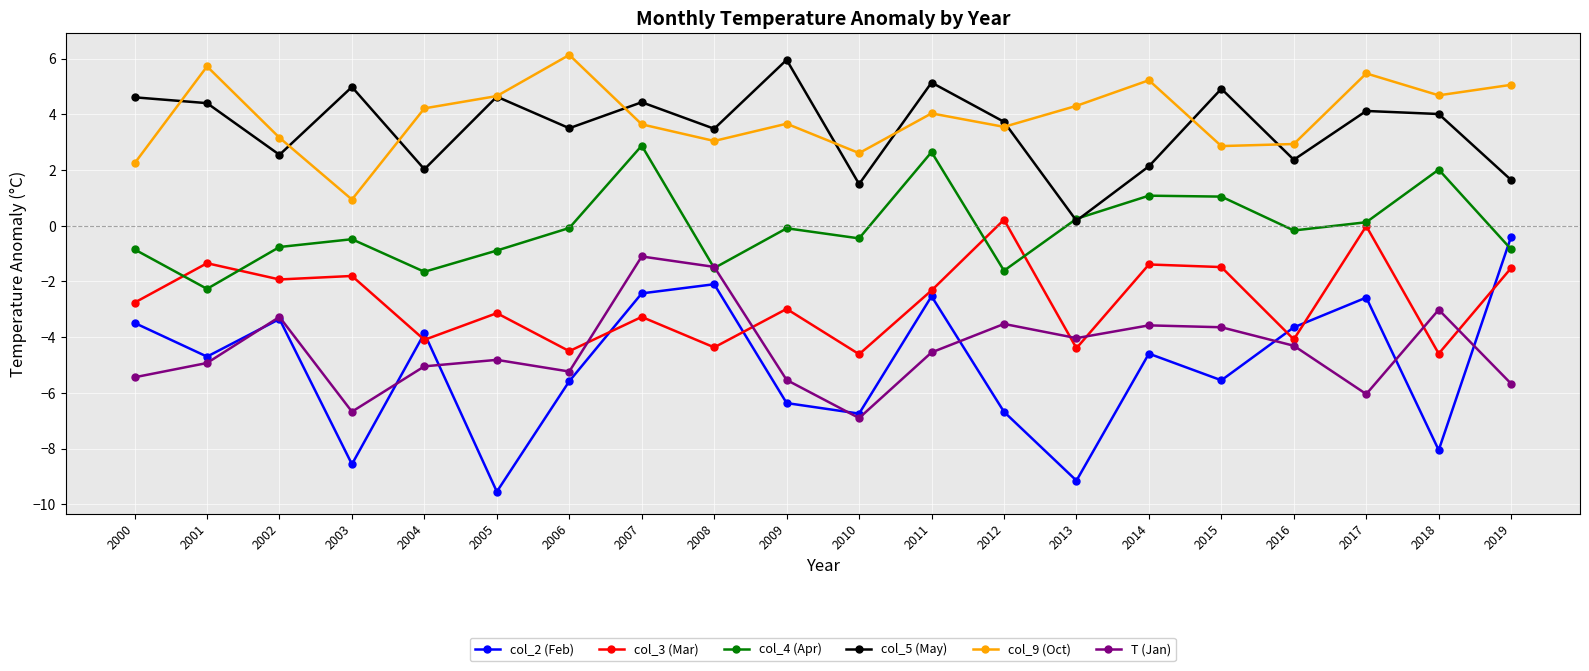

What is the sum of all col_9 (Oct) values?

78.2